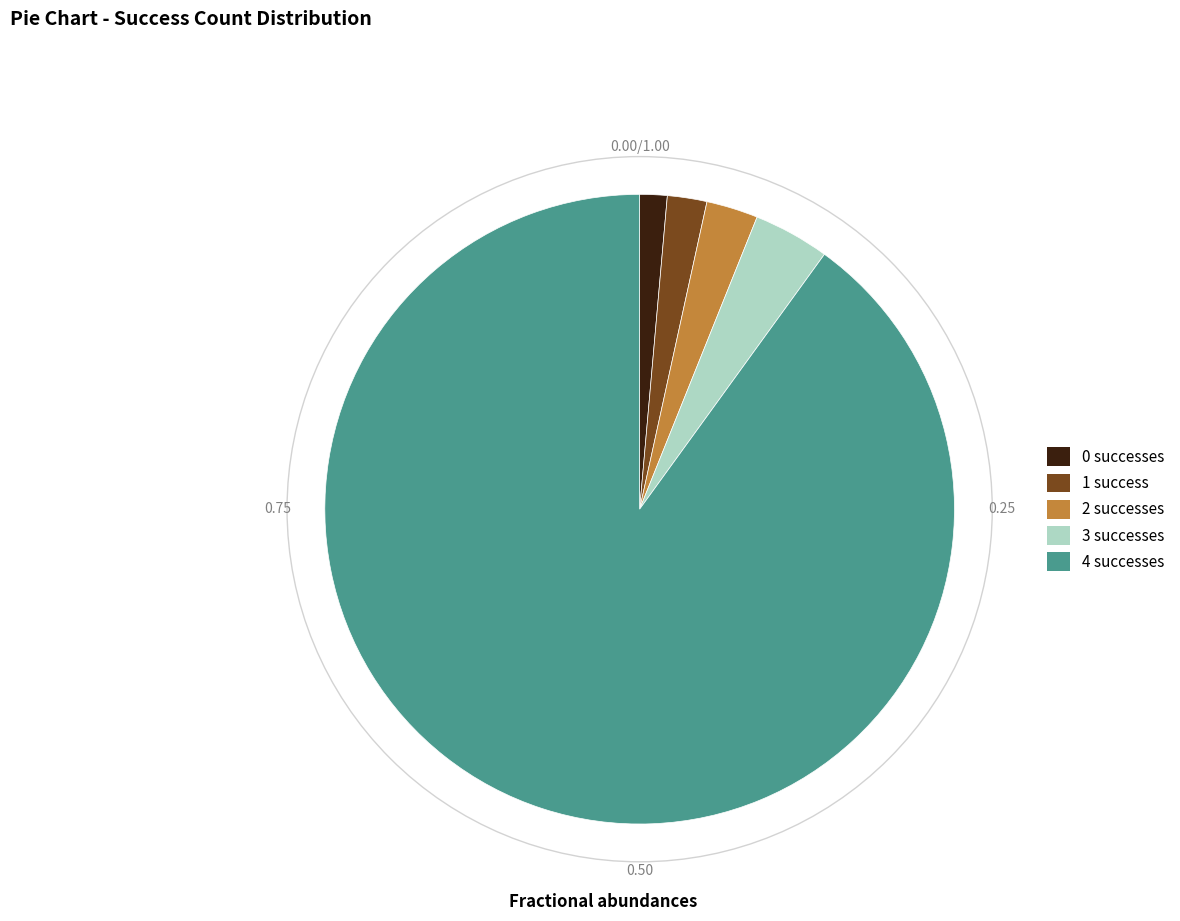

Is the sum of 3 successes and 0 successes greater than half?

No